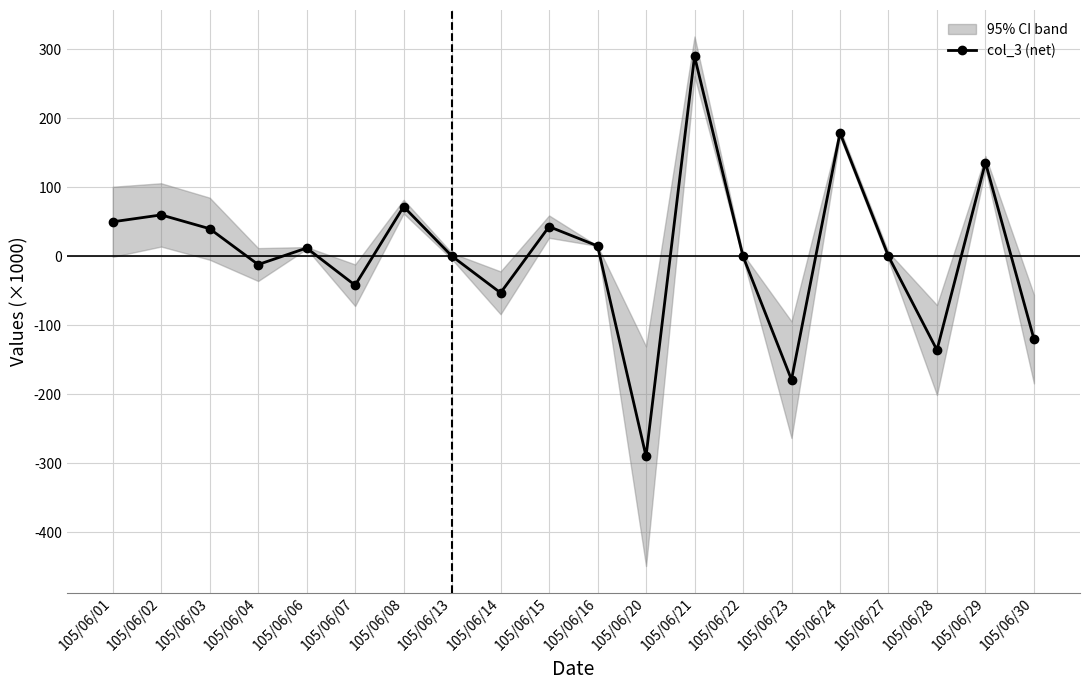

True or false: the data shows 136000 at 105/06/29.

True